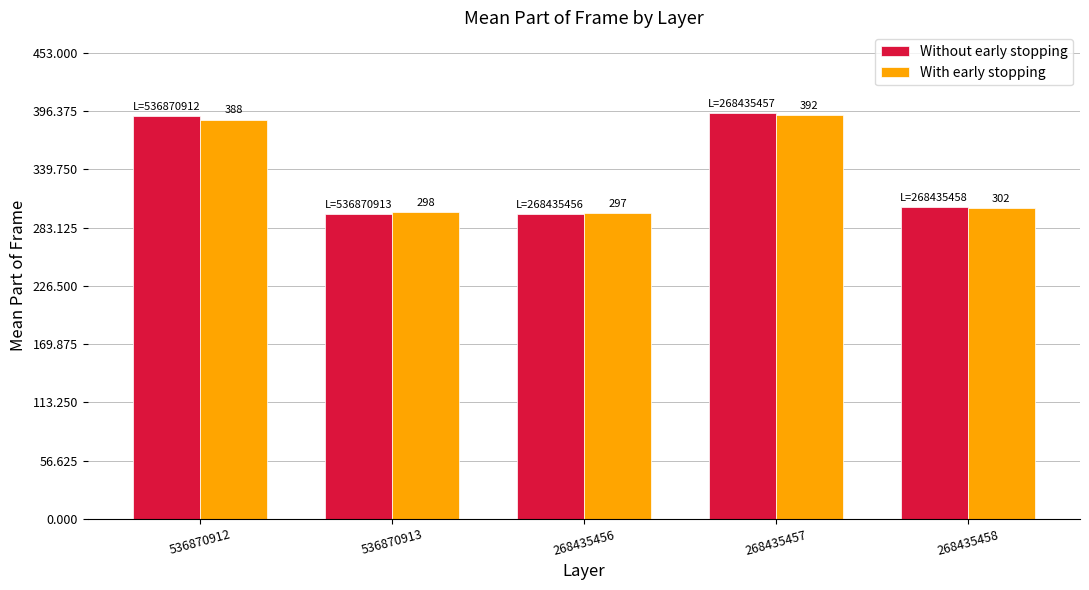

Which series has the widest spread of values?

Without early stopping